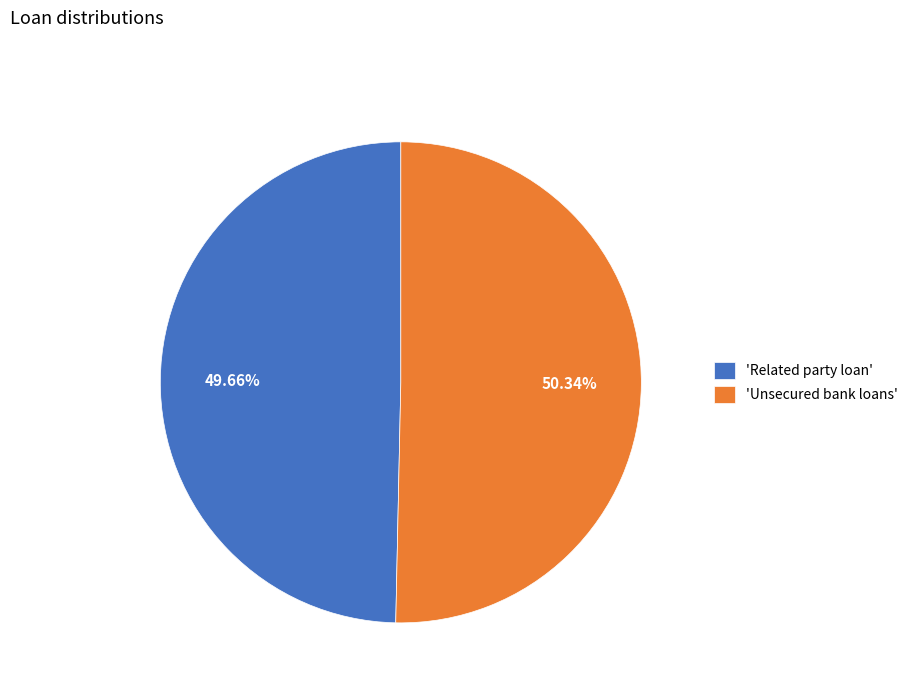

Approximately how many times larger is the value at 'Unsecured bank loans' compared to 'Related party loan'?

1.0